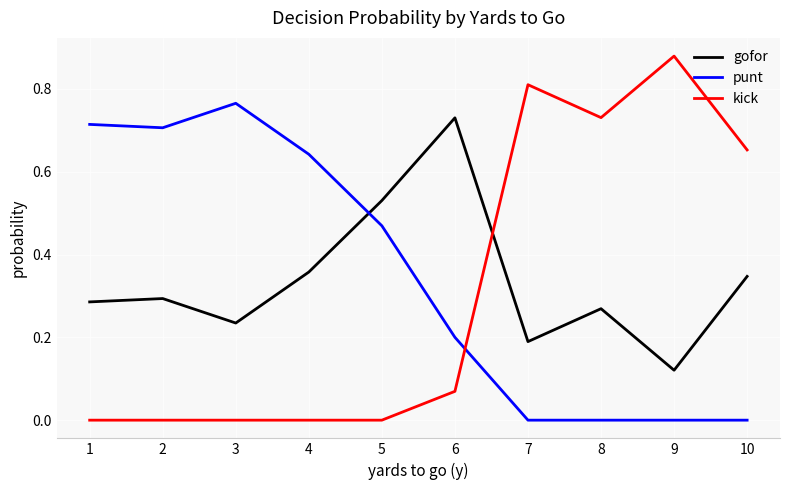

What is the total value across all series at 8?

1.0